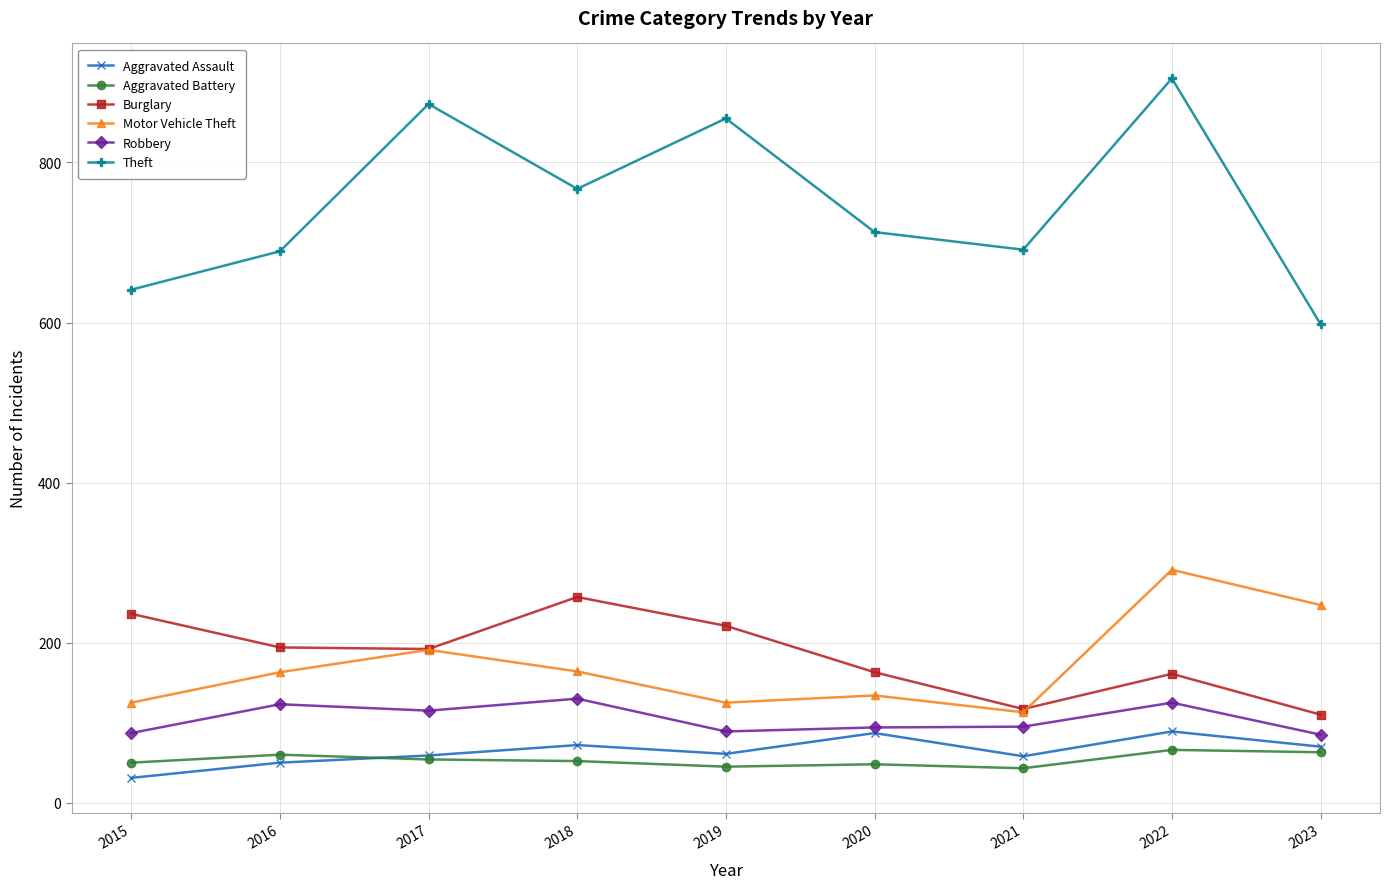

Which category has the lowest value across all series?

2015